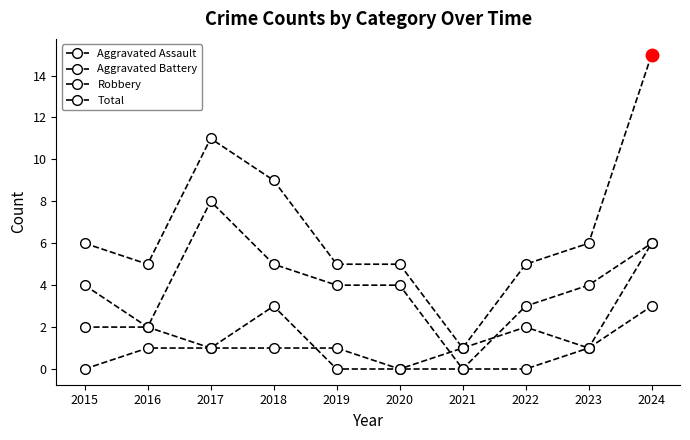

How many values in Robbery are above zero?

9